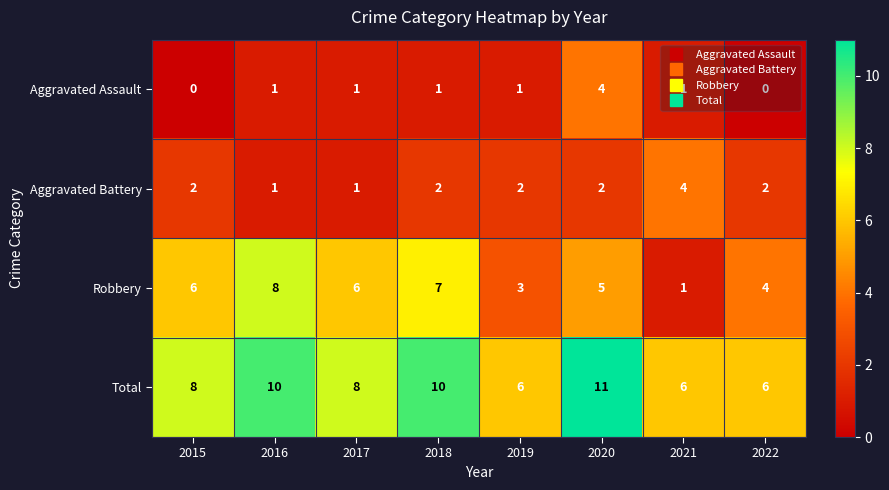

What is the greatest value displayed?

11